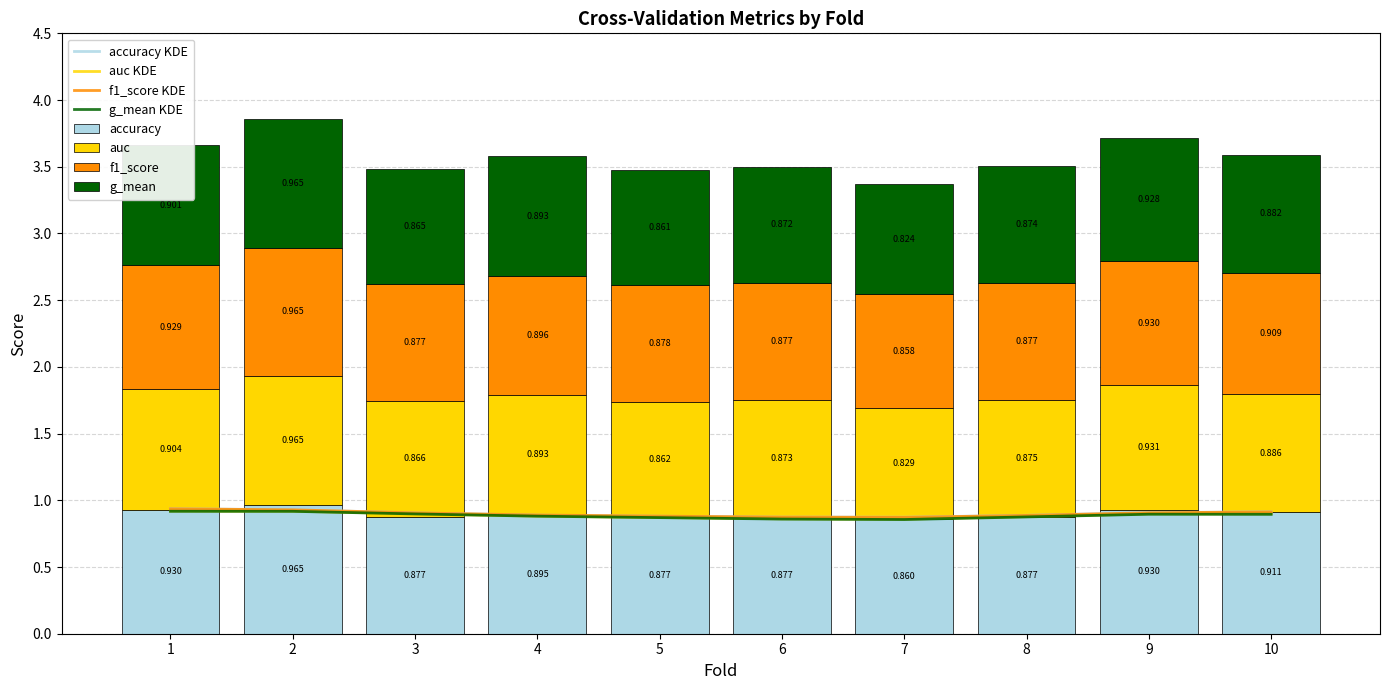

Are the bars horizontal?

No